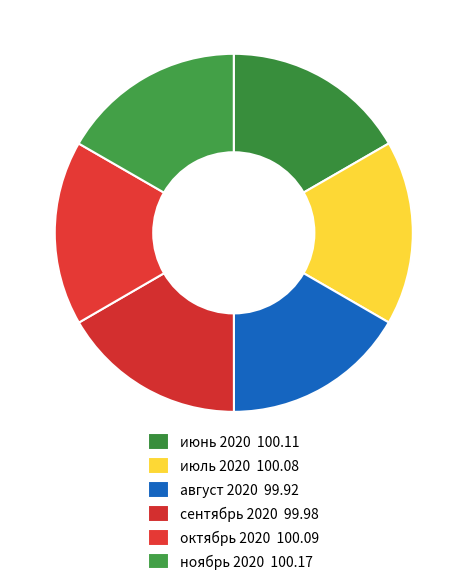

How many slices are in this pie chart?

6